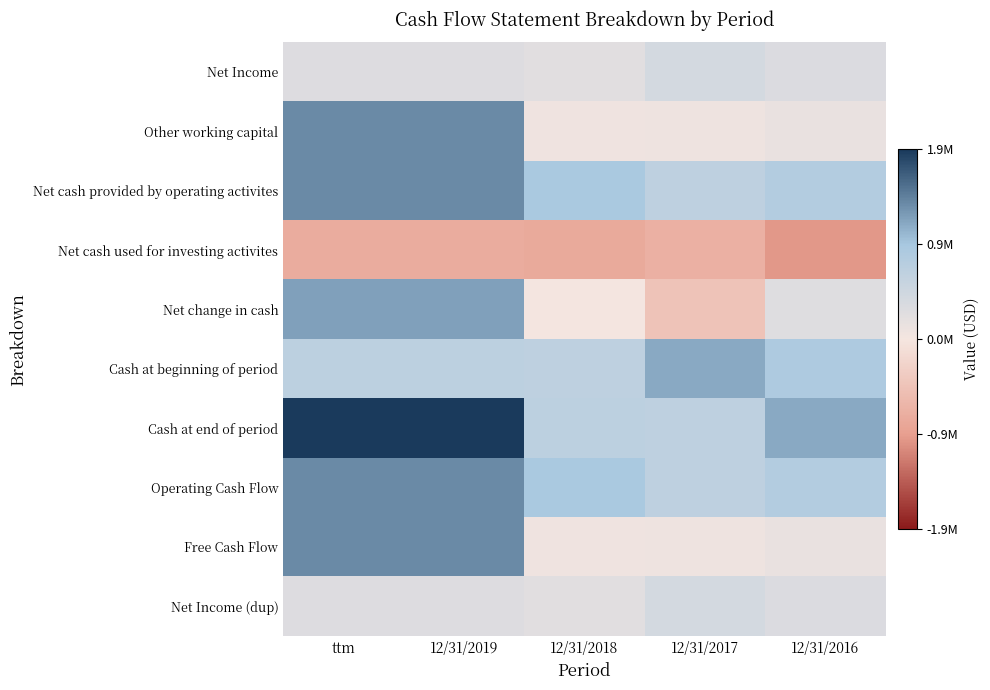

Rank the series at 12/31/2017 from lowest to highest value.

Net cash used for investing activites, Net change in cash, Other working capital, Free Cash Flow, Net Income, Net Income (dup), Net cash provided by operating activites, Operating Cash Flow, Cash at end of period, Cash at beginning of period